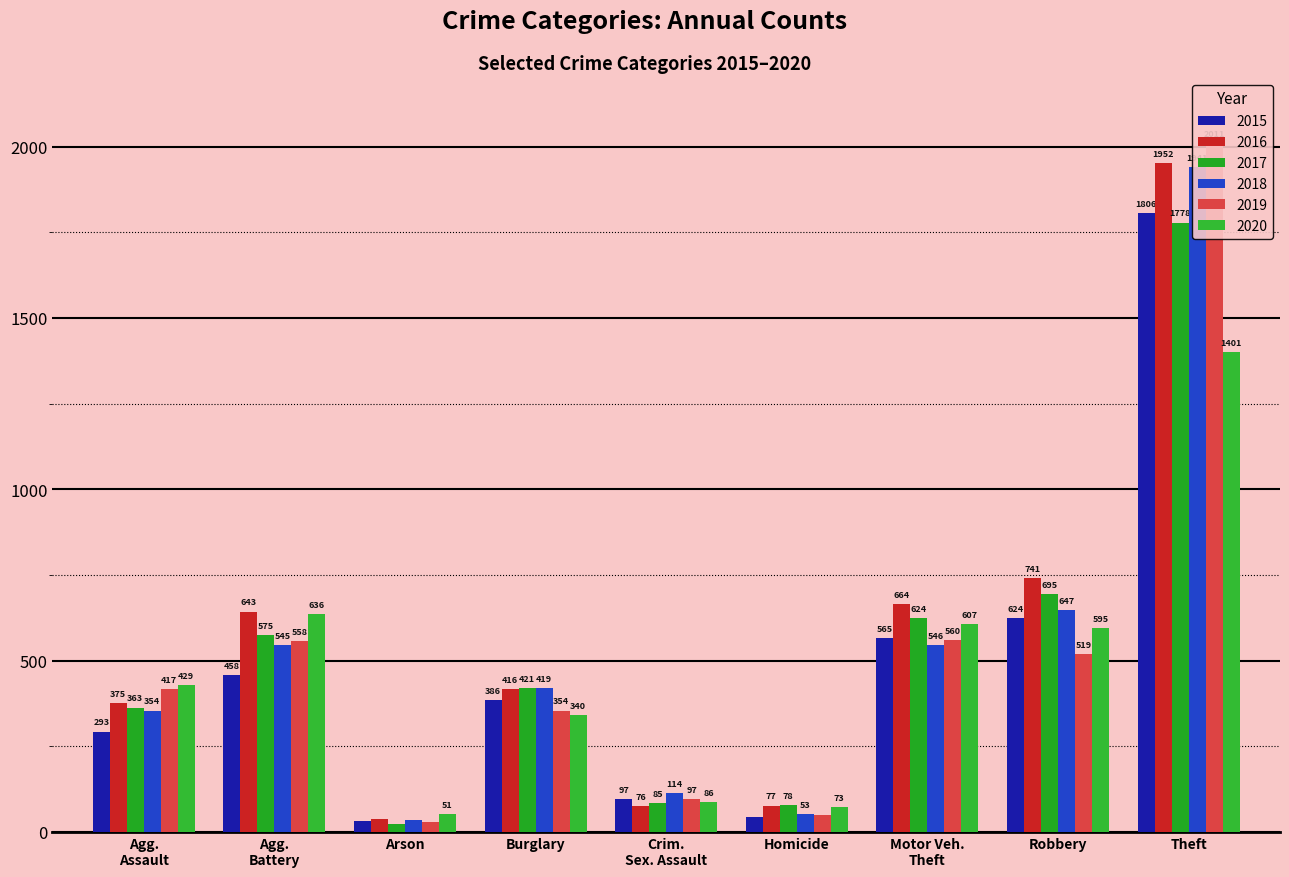

How many series are shown in this chart?

6